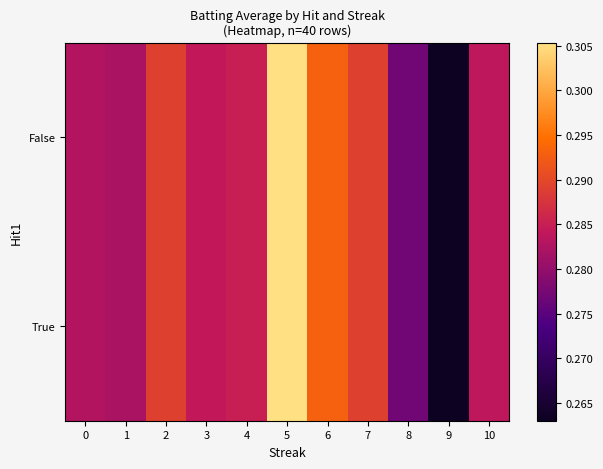

Reading left to right, what are all the values shown in this chart?

False: 0=0.3	1=0.3	2=0.3	3=0.3	4=0.3	5=0.3	6=0.3	7=0.3	8=0.3	9=0.3	10=0.3
True: 0=0.3	1=0.3	2=0.3	3=0.3	4=0.3	5=0.3	6=0.3	7=0.3	8=0.3	9=0.3	10=0.3